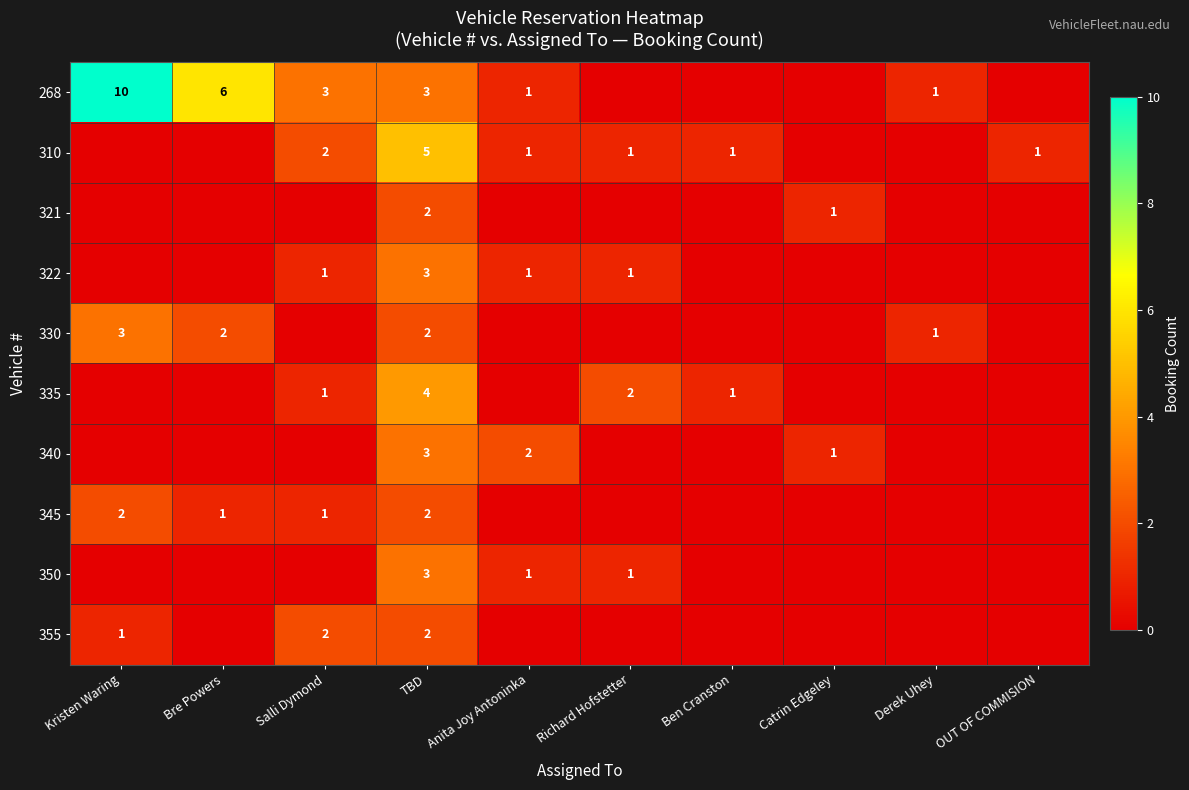

The 335 series shows 4 at TBD. True or false?

True